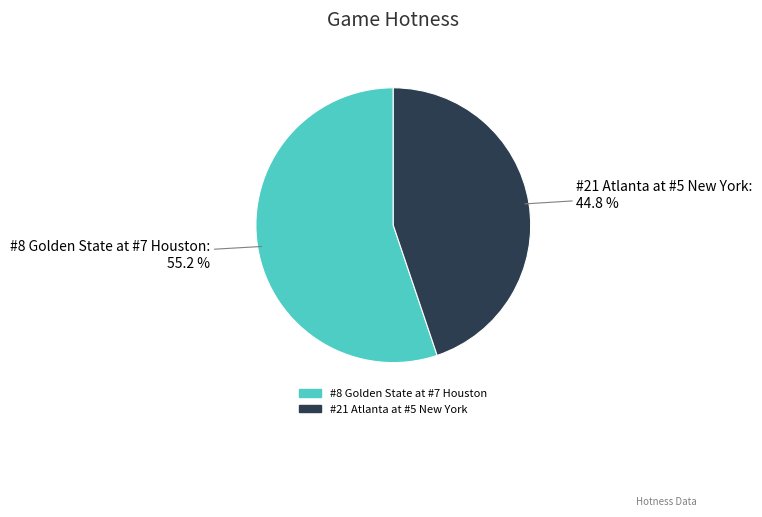

Is it true that #8 Golden State at #7 Houston is 55% of the pie?

True